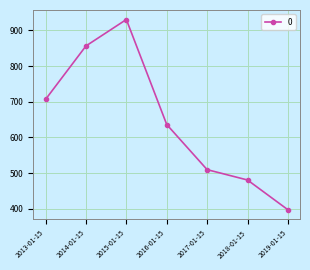

Count the number of data series in this chart.

1